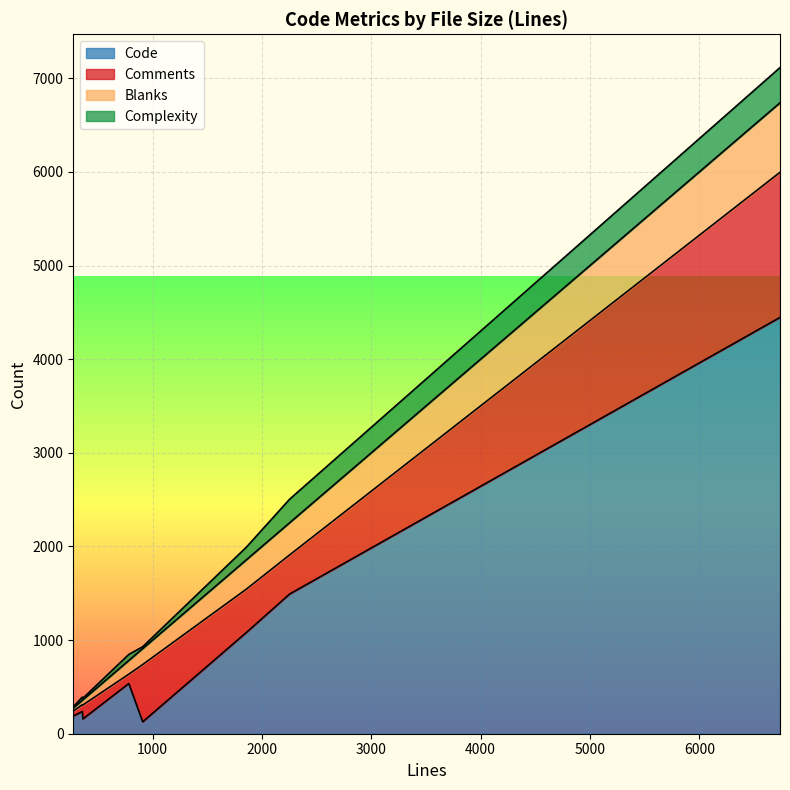

Does the chart display data point markers on the line(s)?

No